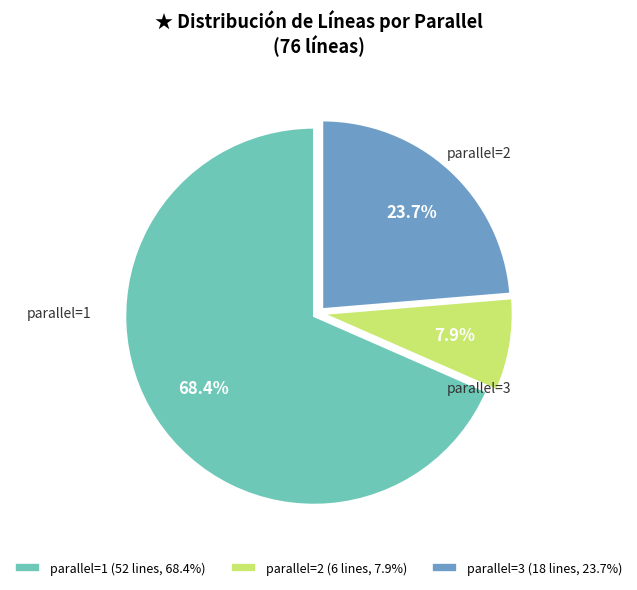

What is the ratio of the value at parallel=1 to the value at parallel=3?

2.9